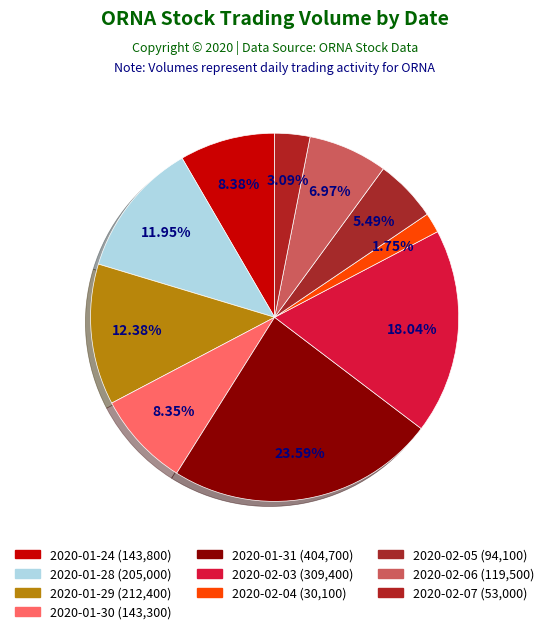

What portion of the pie excludes 2020-01-29?

87.6%